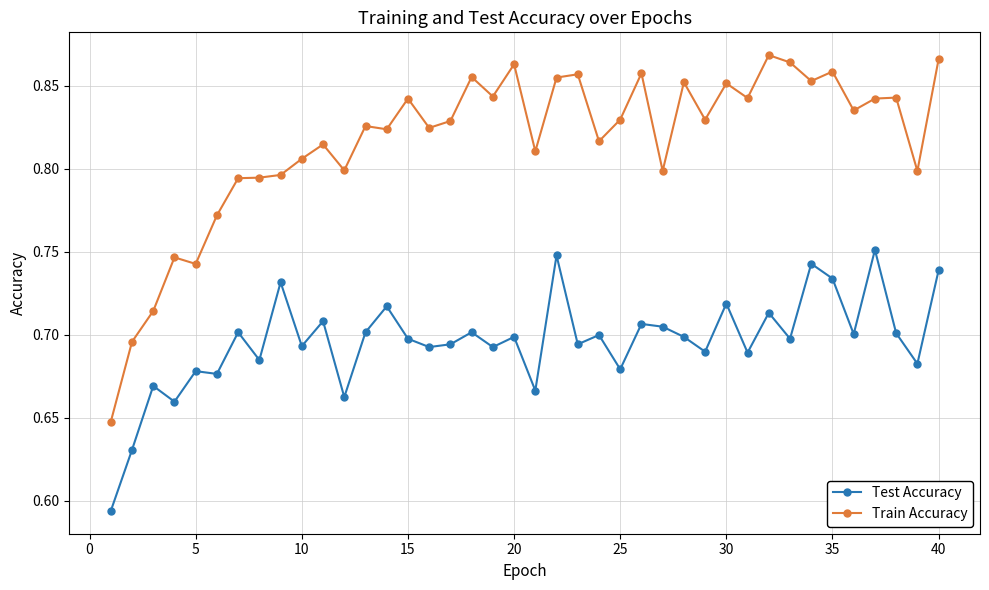

At how many categories does at least one series exceed 0?

40